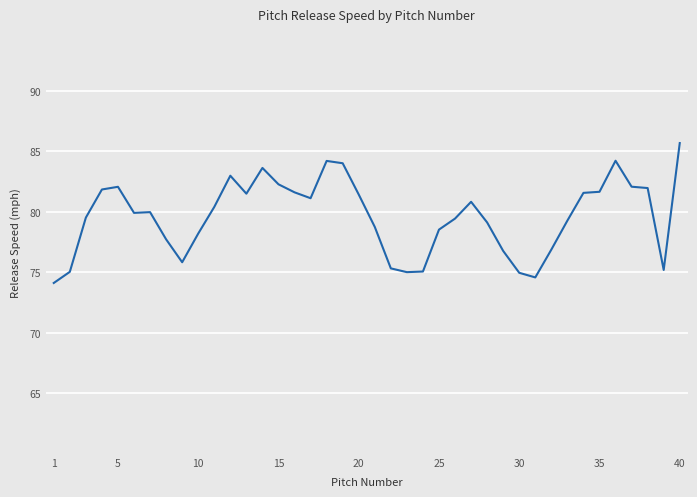

What is the minimum value shown in the chart?

74.1